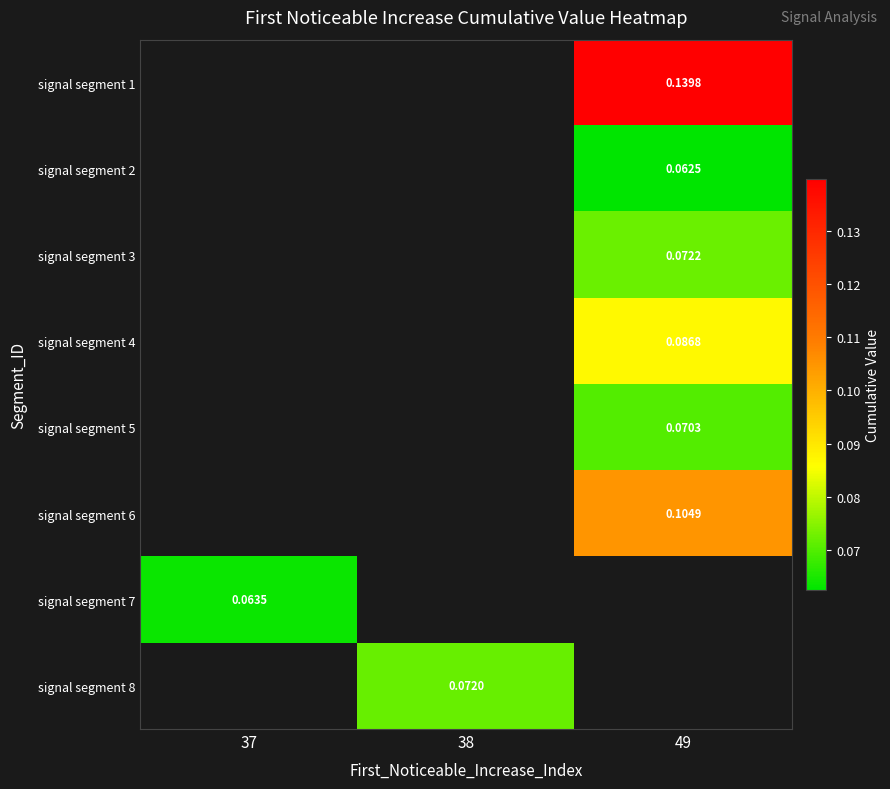

How many categories are shown in the chart?

3